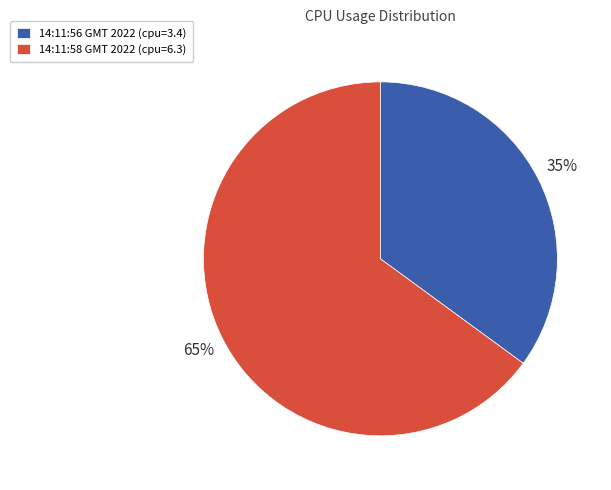

Which has a higher value, 14:11:56 GMT 2022 (cpu=3.4) or 14:11:58 GMT 2022 (cpu=6.3)?

14:11:58 GMT 2022 (cpu=6.3)